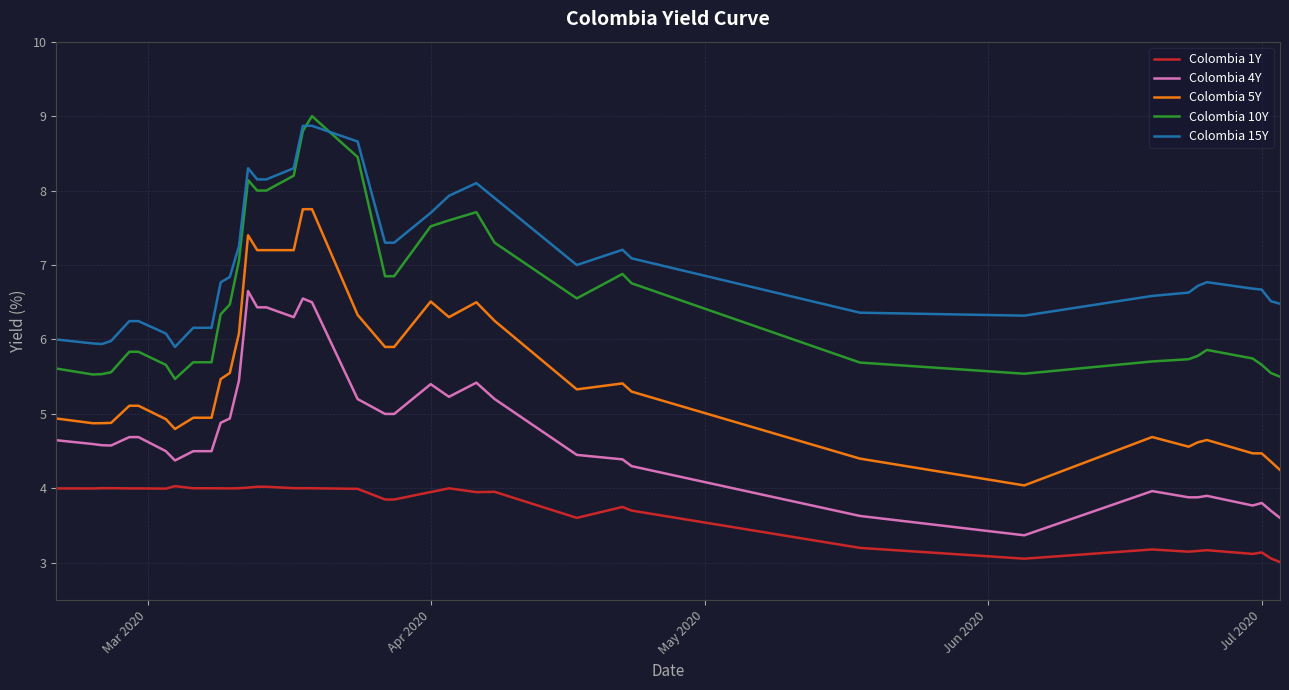

True or false: Colombia 5Y and Colombia 4Y intersect in this chart.

False